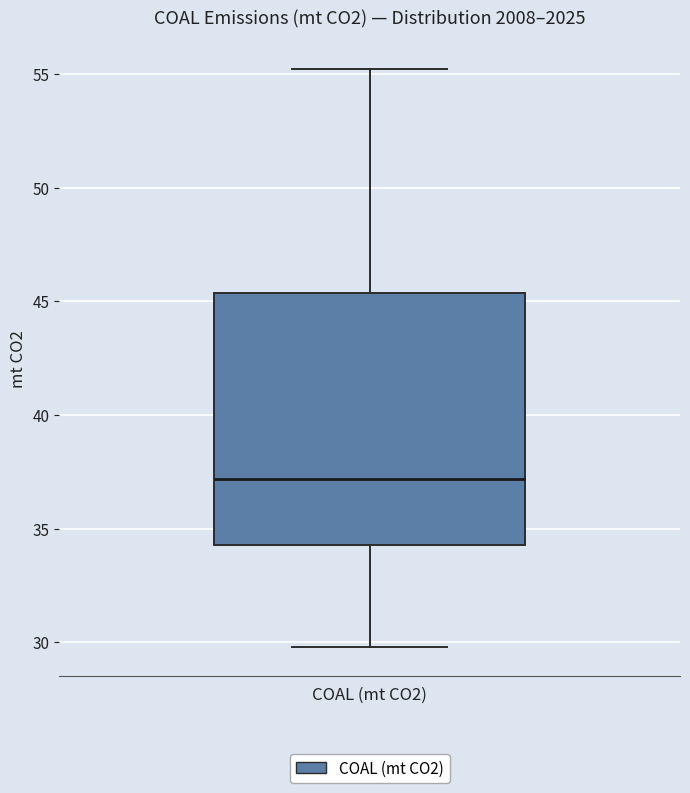

Where is the upper edge of the box for COAL (mt CO2) on the y-axis? The values are not printed on the chart, so give them approximately, as read against the axis.

45.5